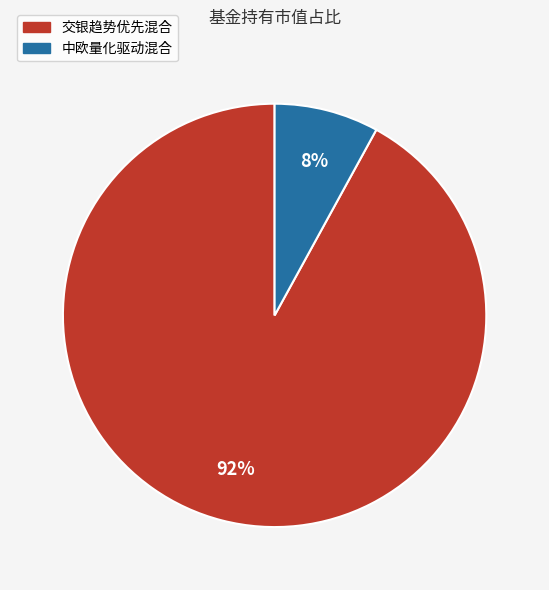

The 交银趋势优先混合 slice represents 99% of the pie. True or false?

False